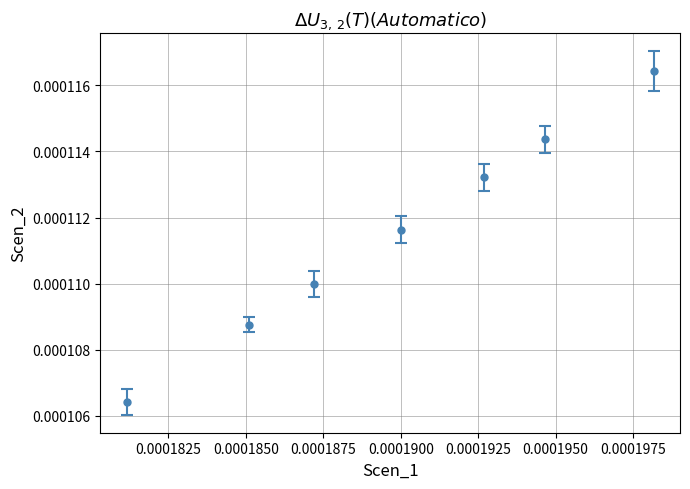

True or false: the data has more than 2 interior local peaks.

False